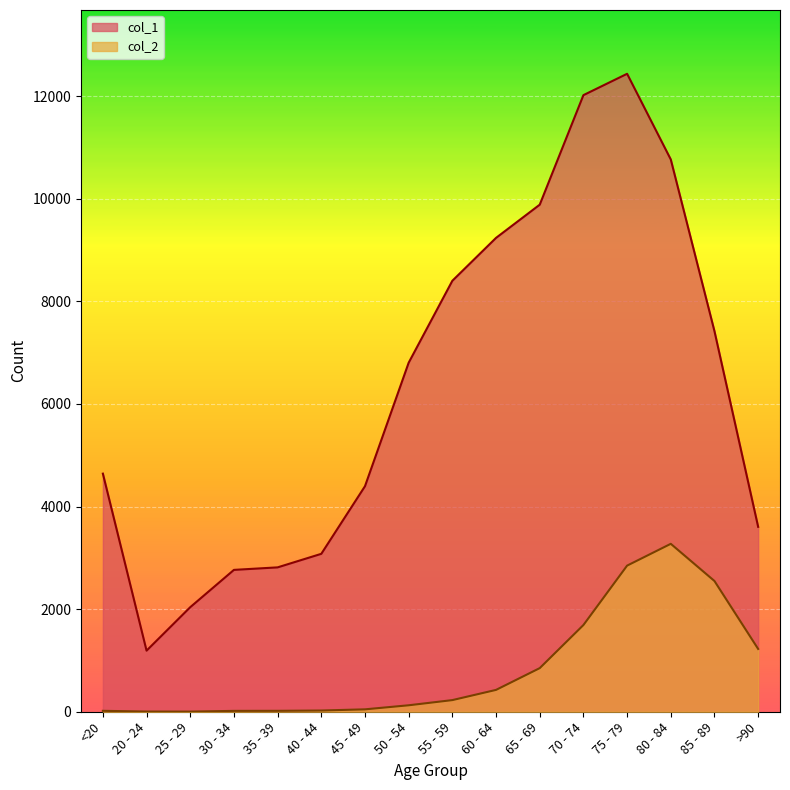

Where does the col_2 series first go above 227?

60 - 64